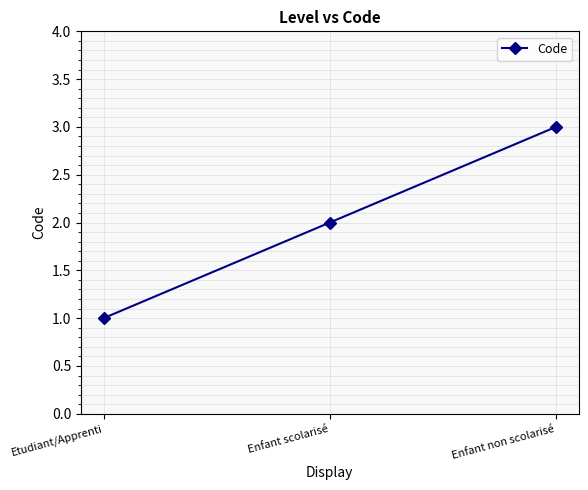

How many data points are less than 2?

1